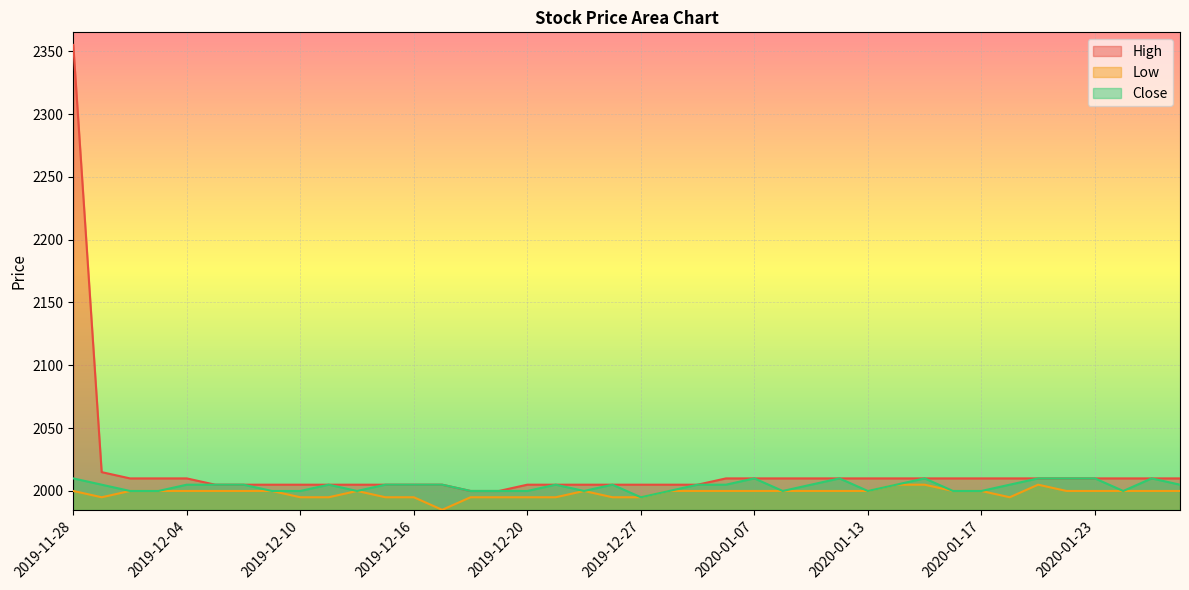

Reading right to left, list all the values displayed in this chart.

High: 2020-01-30=2010	2020-01-29=2010	2020-01-28=2010	2020-01-23=2010	2020-01-22=2010	2020-01-21=2010	2020-01-20=2010	2020-01-17=2010	2020-01-16=2010	2020-01-15=2010	2020-01-14=2010	2020-01-13=2010	2020-01-10=2010	2020-01-09=2010	2020-01-08=2010	2020-01-07=2010	2020-01-06=2010	2020-01-03=2005	2019-12-30=2005	2019-12-27=2005	2019-12-26=2005	2019-12-24=2005	2019-12-23=2005	2019-12-20=2005	2019-12-19=2000	2019-12-18=2000	2019-12-17=2005	2019-12-16=2005	2019-12-13=2005	2019-12-12=2005	2019-12-11=2005	2019-12-10=2005	2019-12-09=2005	2019-12-06=2005	2019-12-05=2005	2019-12-04=2010	2019-12-03=2010	2019-12-02=2010	2019-11-29=2015	2019-11-28=2355
Low: 2020-01-30=2000	2020-01-29=2000	2020-01-28=2000	2020-01-23=2000	2020-01-22=2000	2020-01-21=2005	2020-01-20=1995	2020-01-17=2000	2020-01-16=2000	2020-01-15=2005	2020-01-14=2005	2020-01-13=2000	2020-01-10=2000	2020-01-09=2000	2020-01-08=2000	2020-01-07=2000	2020-01-06=2000	2020-01-03=2000	2019-12-30=2000	2019-12-27=1995	2019-12-26=1995	2019-12-24=2000	2019-12-23=1995	2019-12-20=1995	2019-12-19=1995	2019-12-18=1995	2019-12-17=1985	2019-12-16=1995	2019-12-13=1995	2019-12-12=2000	2019-12-11=1995	2019-12-10=1995	2019-12-09=2000	2019-12-06=2000	2019-12-05=2000	2019-12-04=2000	2019-12-03=2000	2019-12-02=2000	2019-11-29=1995	2019-11-28=2000
Close: 2020-01-30=2005	2020-01-29=2010	2020-01-28=2000	2020-01-23=2010	2020-01-22=2010	2020-01-21=2010	2020-01-20=2005	2020-01-17=2000	2020-01-16=2000	2020-01-15=2010	2020-01-14=2005	2020-01-13=2000	2020-01-10=2010	2020-01-09=2005	2020-01-08=2000	2020-01-07=2010	2020-01-06=2005	2020-01-03=2005	2019-12-30=2000	2019-12-27=1995	2019-12-26=2005	2019-12-24=2000	2019-12-23=2005	2019-12-20=2000	2019-12-19=2000	2019-12-18=2000	2019-12-17=2005	2019-12-16=2005	2019-12-13=2005	2019-12-12=2000	2019-12-11=2005	2019-12-10=2000	2019-12-09=2000	2019-12-06=2005	2019-12-05=2005	2019-12-04=2005	2019-12-03=2000	2019-12-02=2000	2019-11-29=2005	2019-11-28=2010